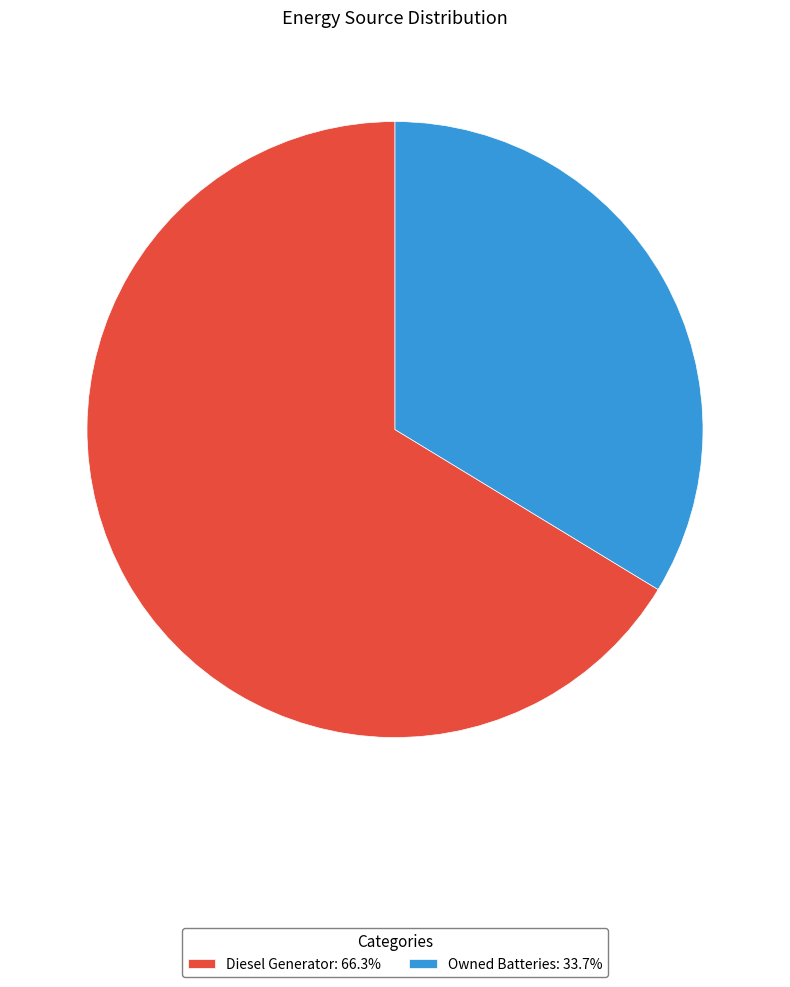

Does any single category account for the majority?

Yes